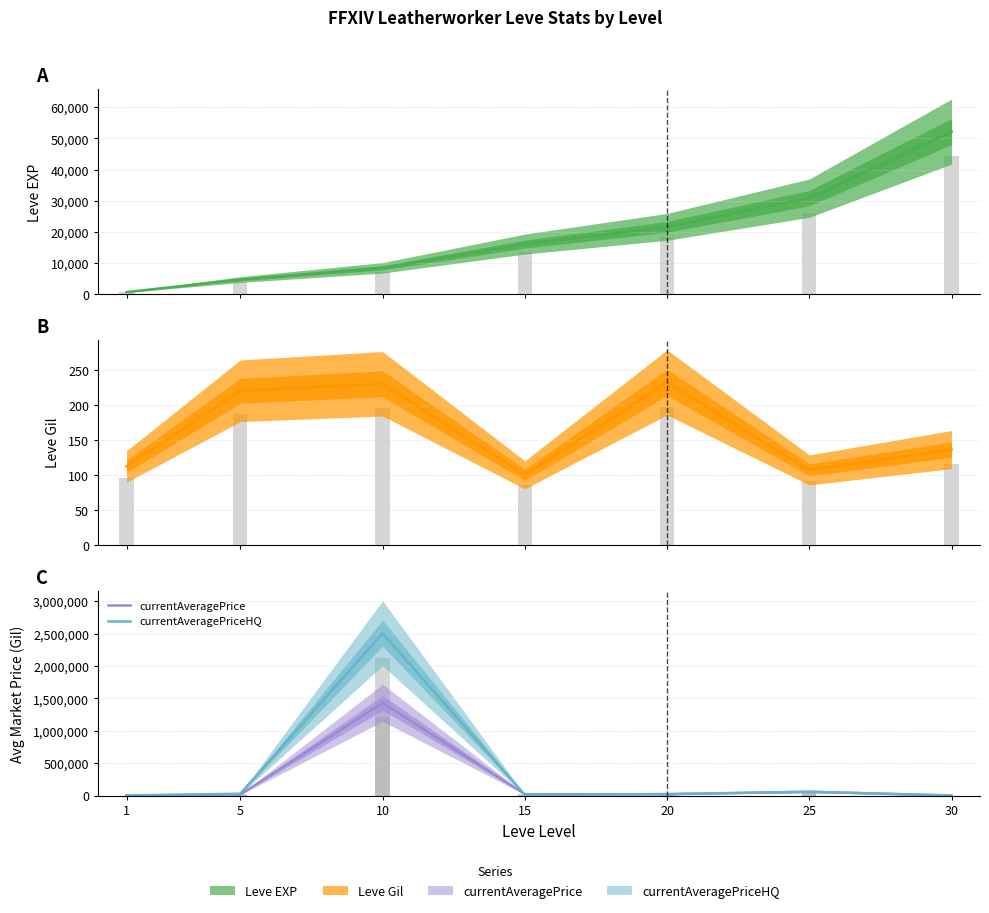

Which category has the lowest value in the Leve Gil series?

15